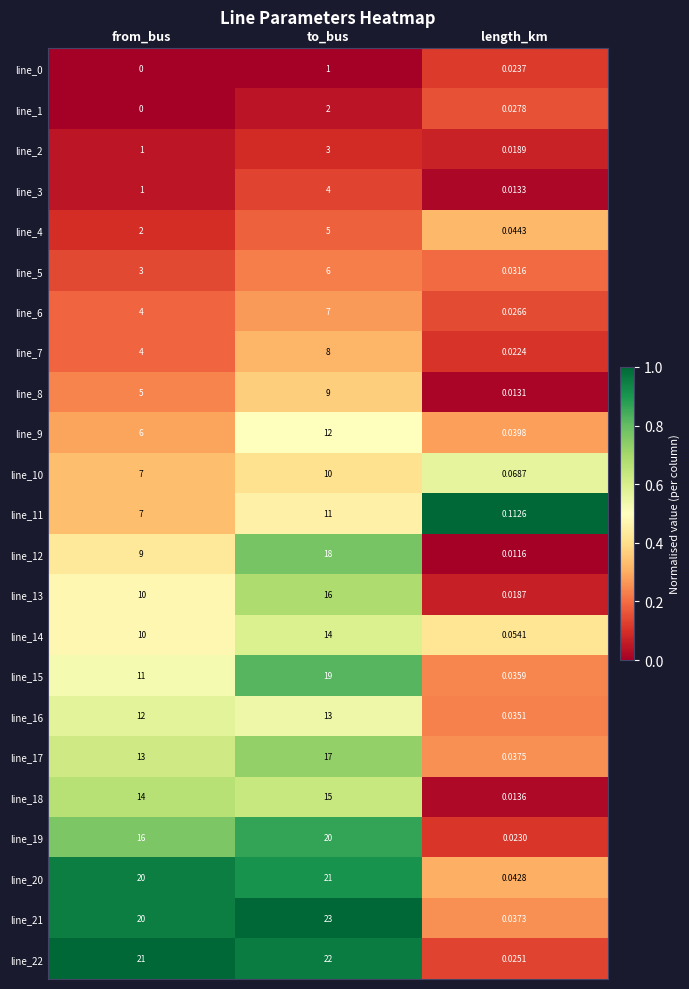

What is the total value across all series at length_km?

0.8